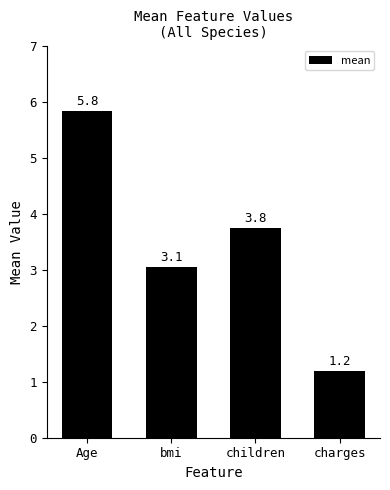

What is the greatest value displayed?

5.8